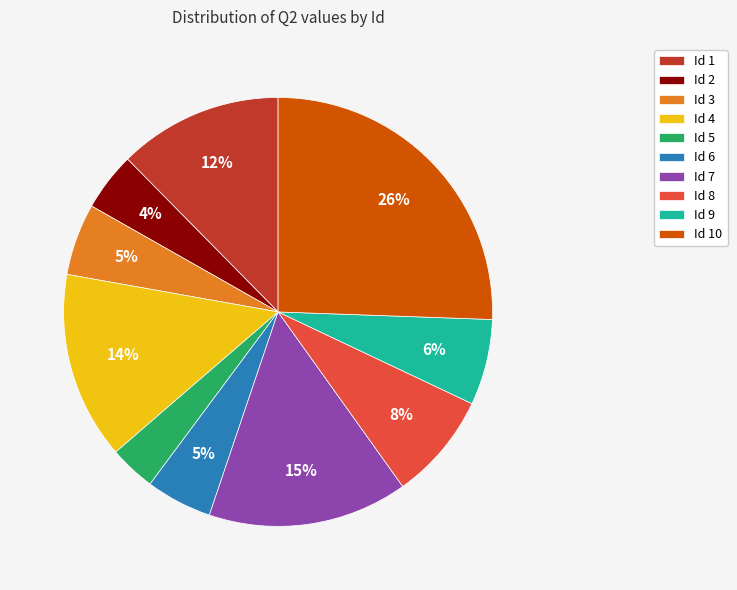

Which has a higher value, Id 6 or Id 8?

Id 8